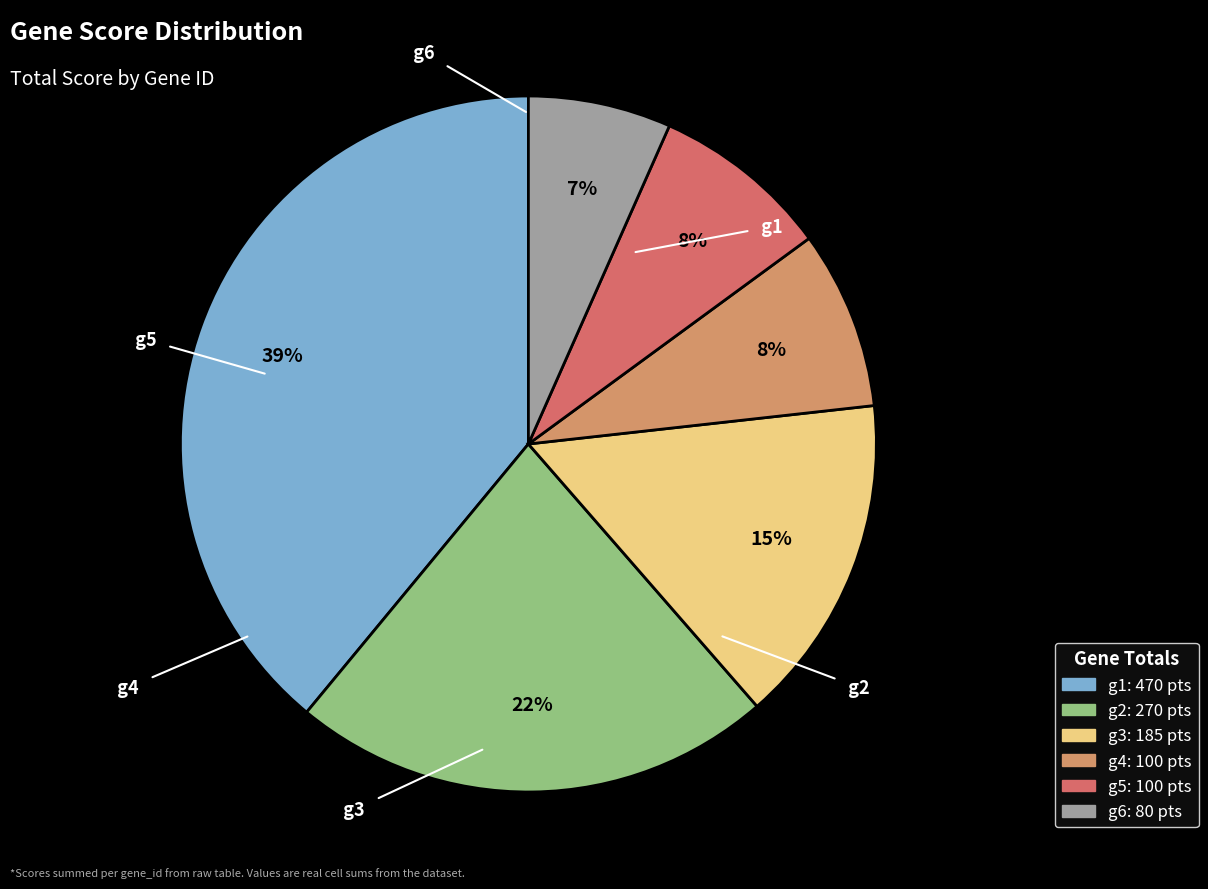

How many segments does this pie chart have?

6